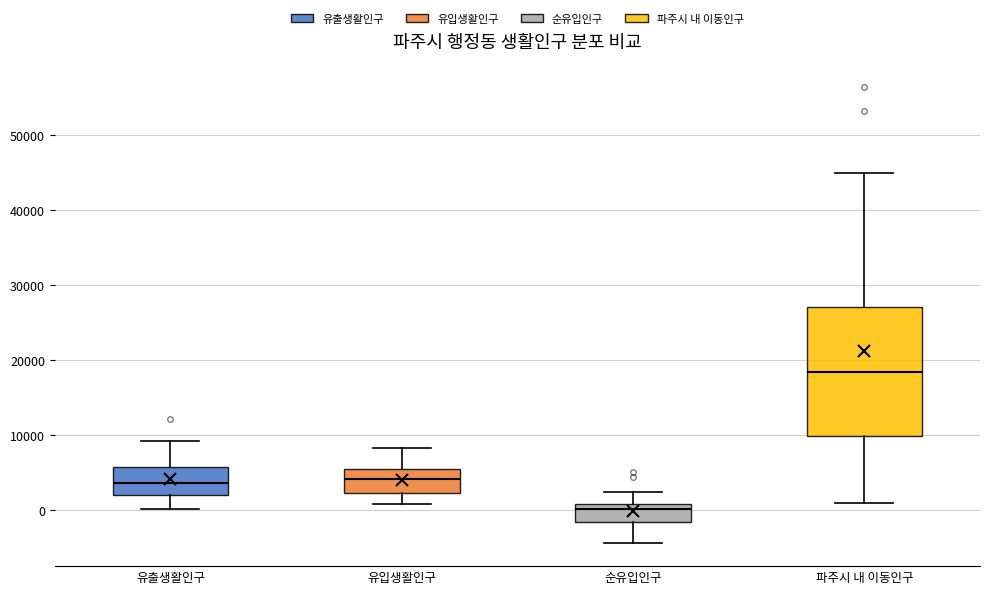

Reading left to right, transcribe this box plot: for each box, give where its median line is, the range the box spans, and where its two whiskers end, as read against the y-axis. The values are not printed on the chart, so give them approximately, as read against the axis.

유출생활인구: median 4000, box 2000 to 6000, whiskers 0 to 9000
유입생활인구: median 4000, box 2000 to 5000, whiskers 1000 to 8000
순유입인구: median 0, box -2000 to 1000, whiskers -4000 to 2000
파주시 내 이동인구: median 18000, box 10000 to 27000, whiskers 1000 to 45000